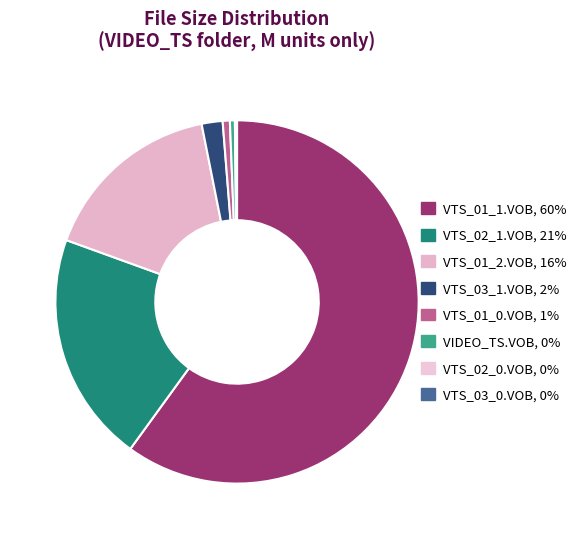

To the nearest percent, what is the difference between the VTS_03_1.VOB and VTS_02_0.VOB slice percentages?

2%